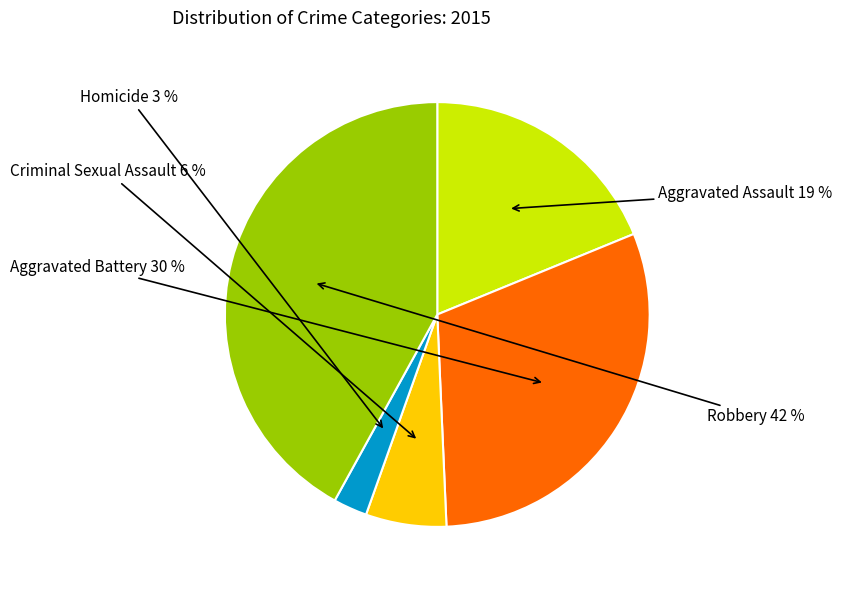

To the nearest percent, what is the difference between the largest and smallest slice percentages?

39%